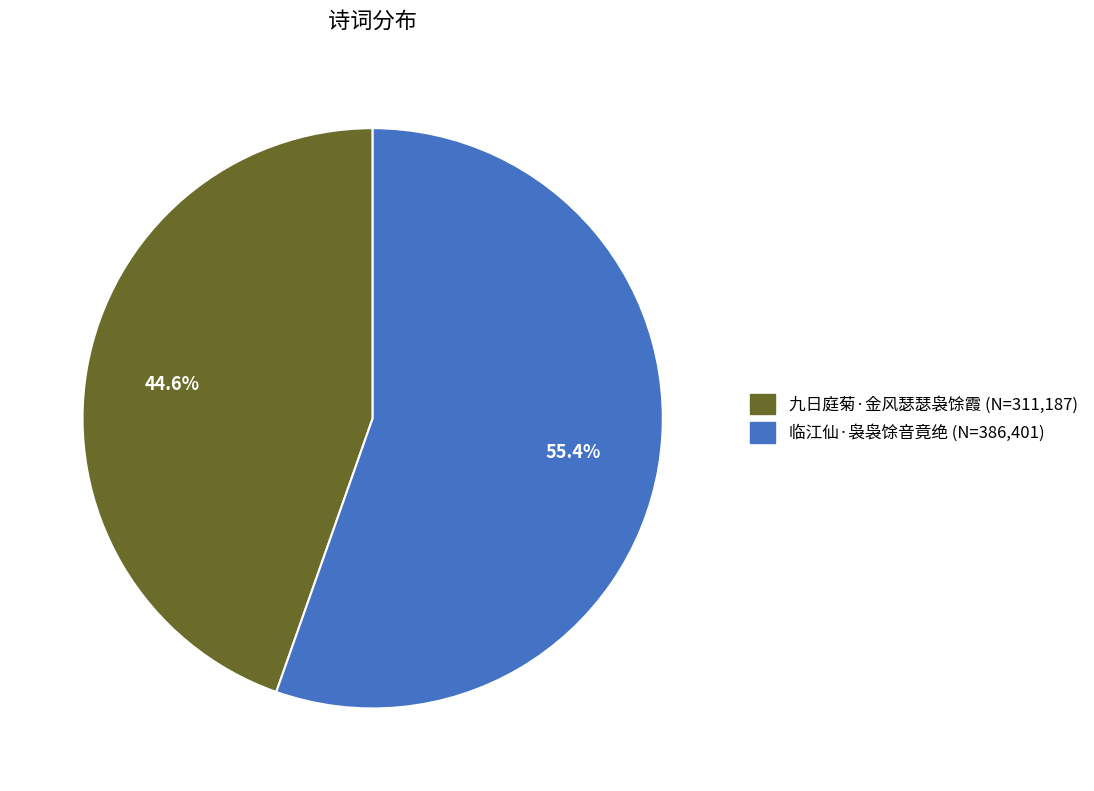

What is the smallest slice in the pie chart?

九日庭菊·金风瑟瑟袅馀霞